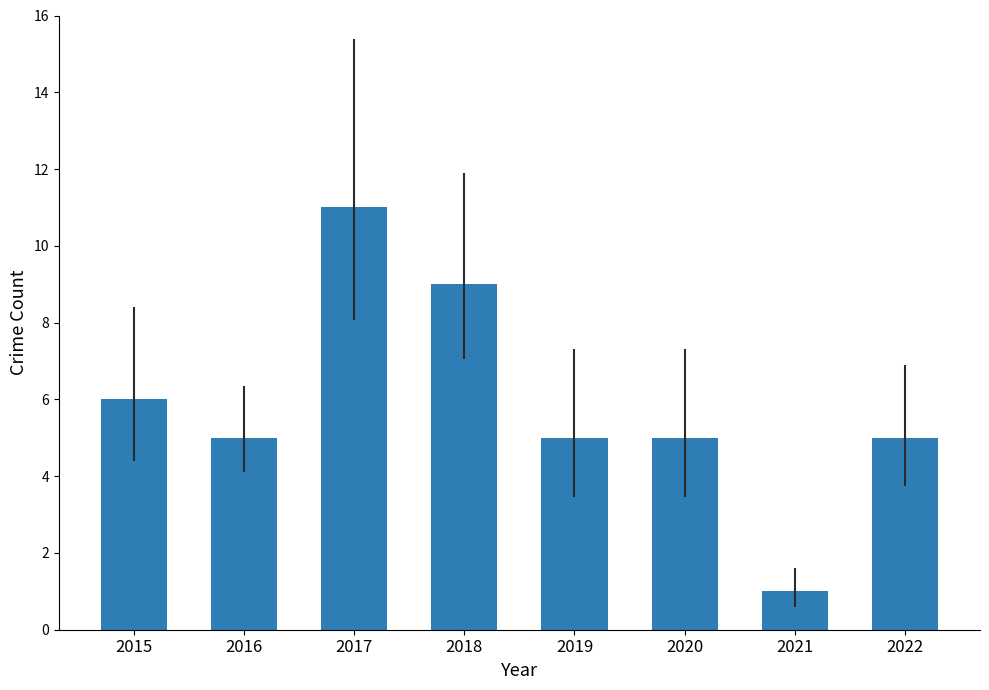

What is the difference between the second highest and second lowest values?

4